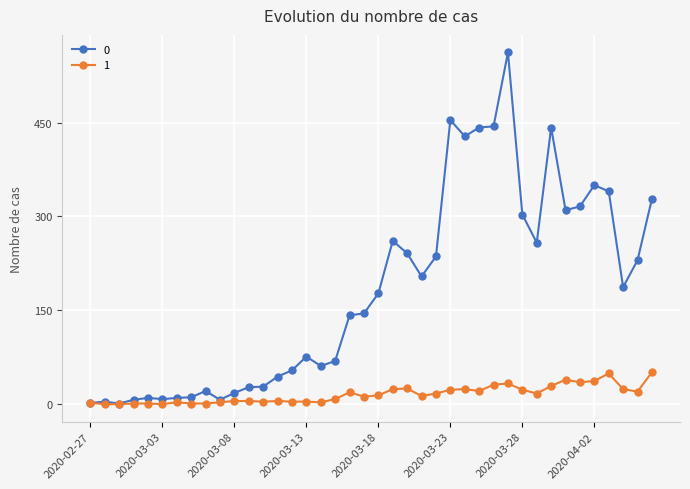

How many categories are shown in the chart?

40